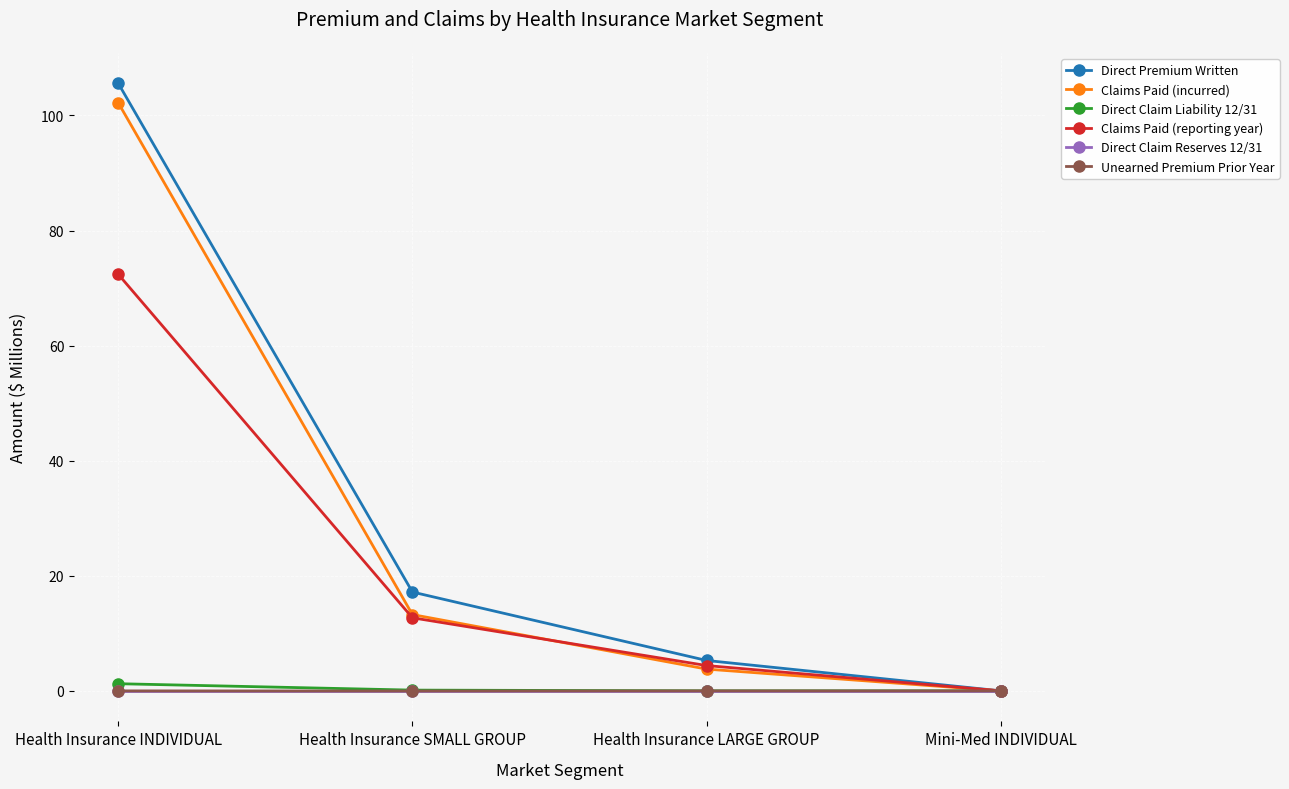

Rank the categories by Claims Paid (reporting year) value from lowest to highest.

Mini-Med INDIVIDUAL, Health Insurance LARGE GROUP, Health Insurance SMALL GROUP, Health Insurance INDIVIDUAL